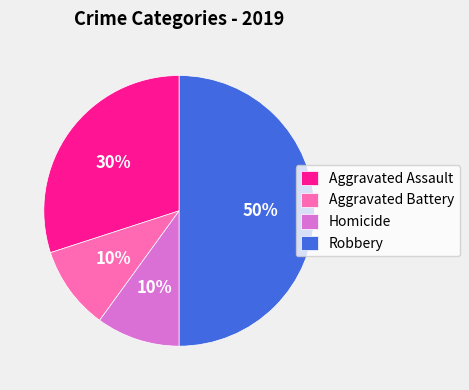

Which has a higher value, Aggravated Battery or Robbery?

Robbery